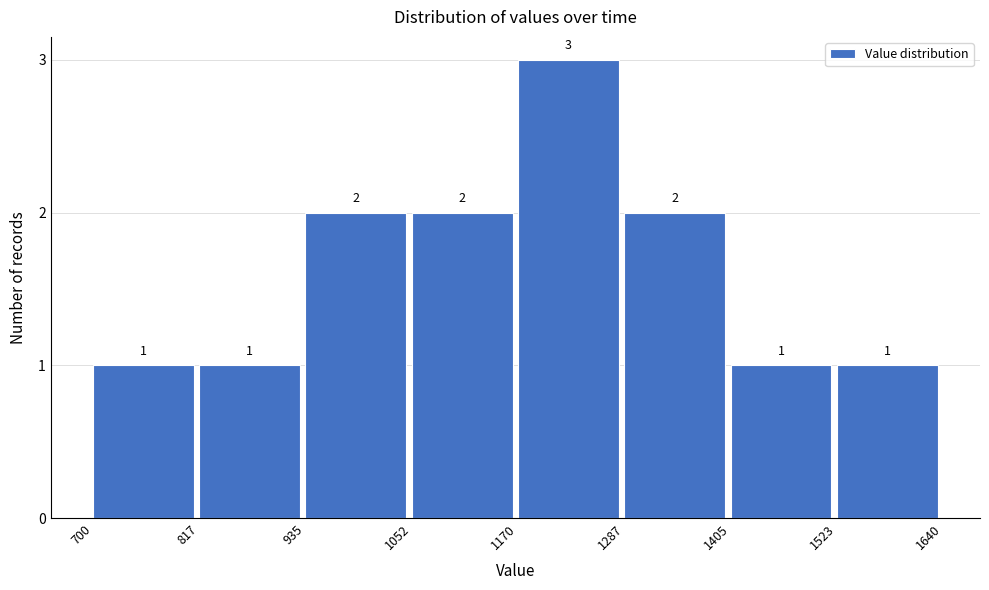

Reading left to right, transcribe this chart: for each bar, give the range it covers on the x-axis and its height.

700 to 817: 1
817 to 935: 1
935 to 1052: 2
1052 to 1170: 2
1170 to 1287: 3
1287 to 1405: 2
1405 to 1523: 1
1523 to 1640: 1